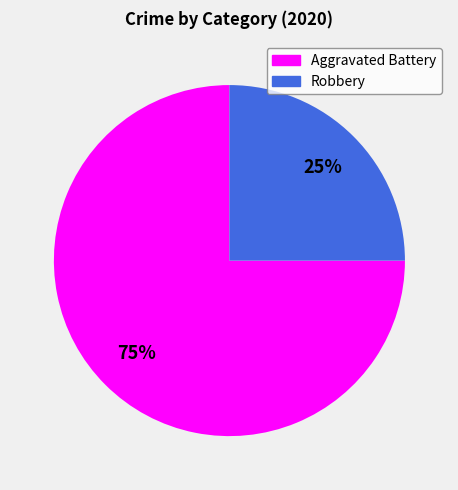

To the nearest percent, what percentage of the pie is Aggravated Battery?

75%